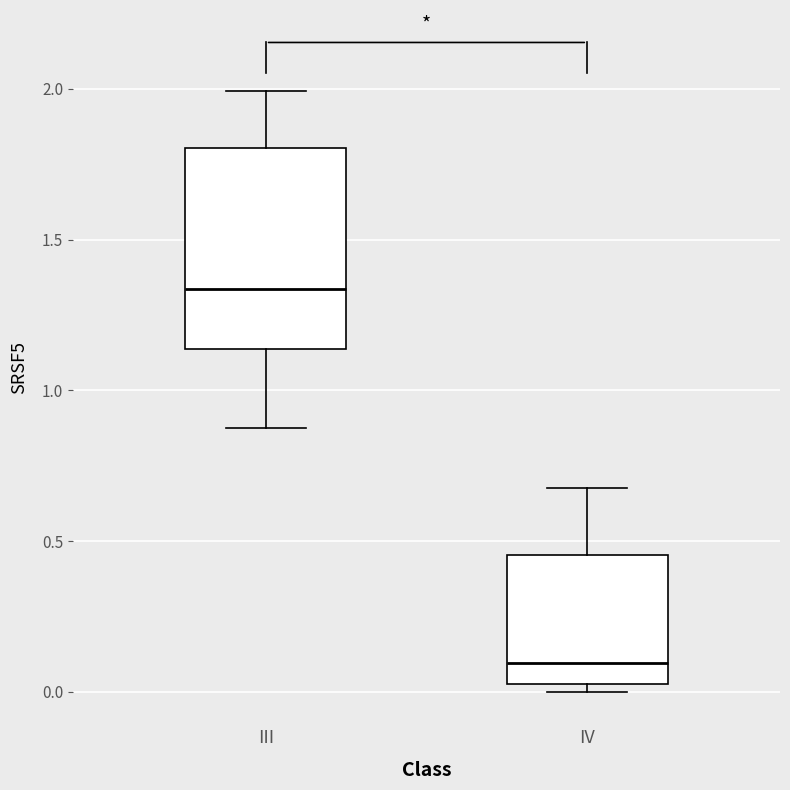

Where does the median line of the box for III sit on the y-axis? The values are not printed on the chart, so give them approximately, as read against the axis.

1.35